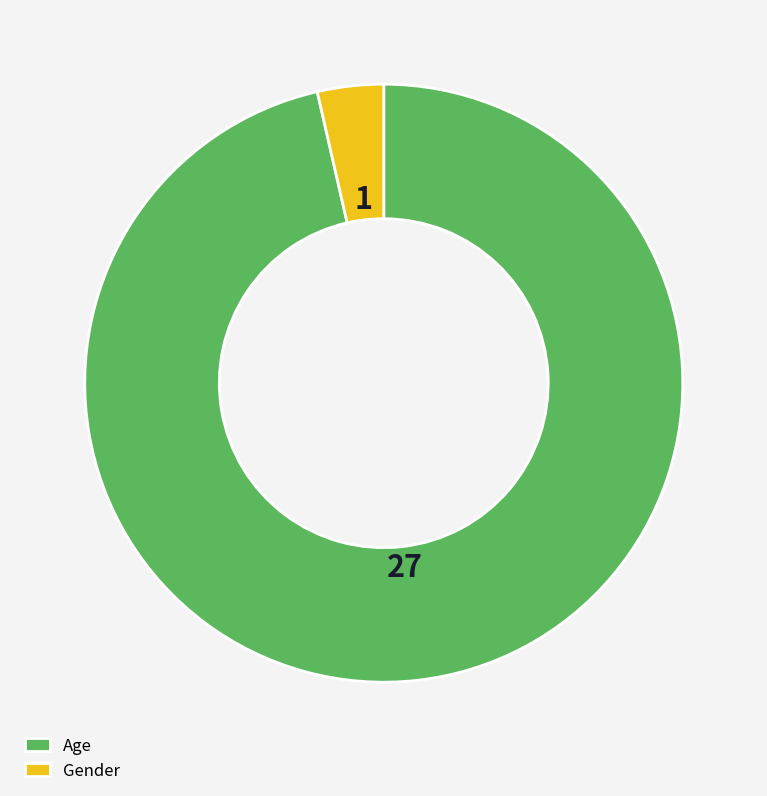

Does Age represent more than half of the total?

Yes